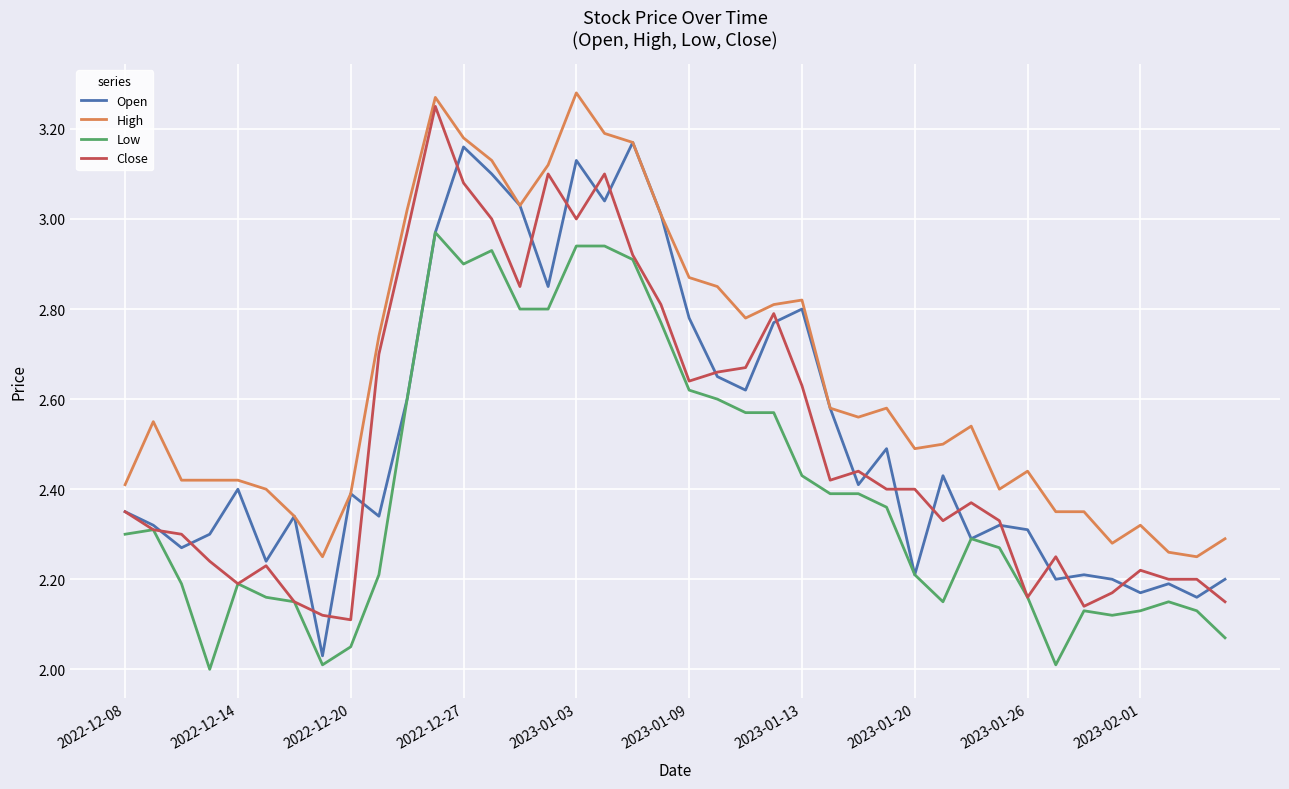

True or false: High and Low cross at least once.

False